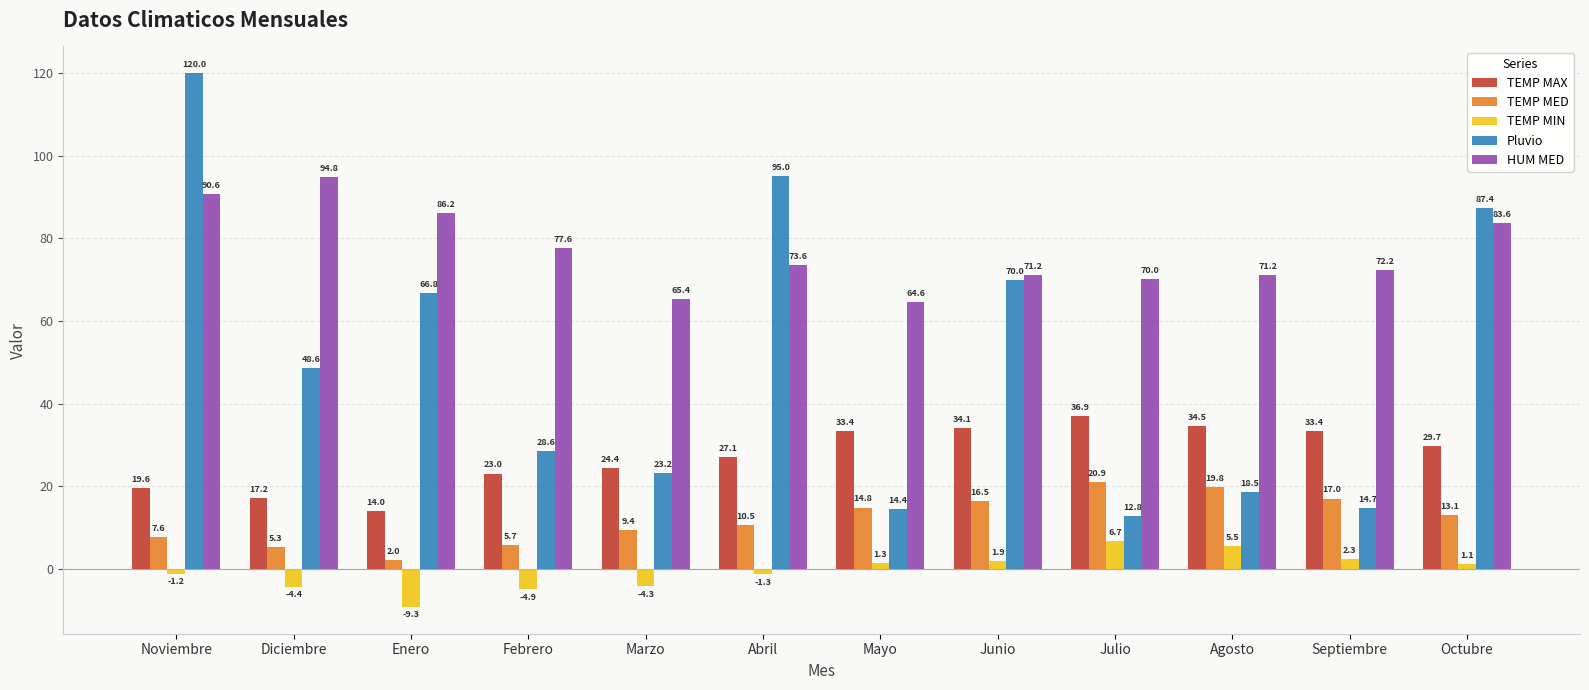

Reading right to left, what are all the values shown in this chart?

TEMP MAX: 29.7	33.4	34.5	36.9	34.1	33.4	27.1	24.4	23.0	14.0	17.2	19.6
TEMP MED: 13.1	17.0	19.8	20.9	16.5	14.8	10.5	9.4	5.7	2.0	5.3	7.6
TEMP MIN: 1.1	2.3	5.5	6.7	1.9	1.3	-1.3	-4.3	-4.9	-9.3	-4.4	-1.2
Pluvio: 87.4	14.7	18.5	12.8	70.0	14.4	95.0	23.2	28.6	66.8	48.6	120.0
HUM MED: 83.6	72.2	71.2	70.0	71.2	64.6	73.6	65.4	77.6	86.2	94.8	90.6